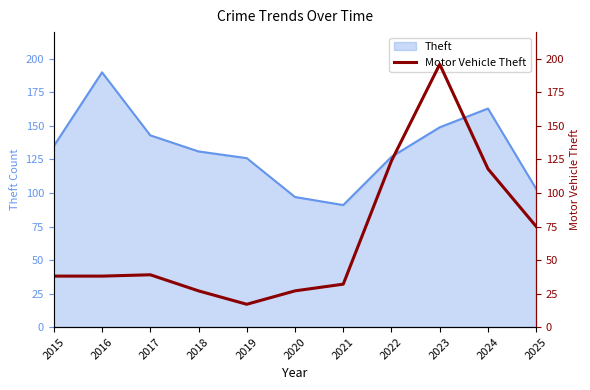

How many values exceed 38?

5